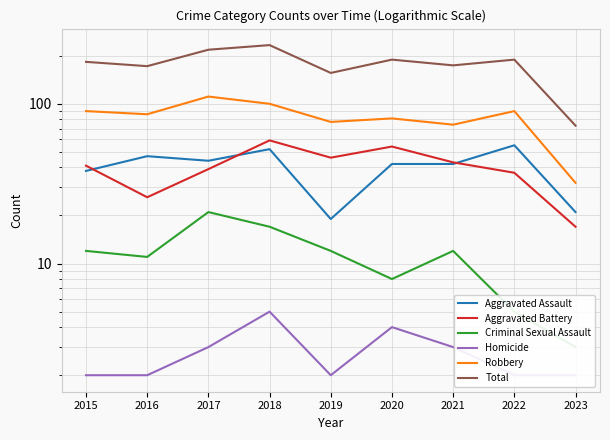

True or false: Total and Homicide intersect in this chart.

False